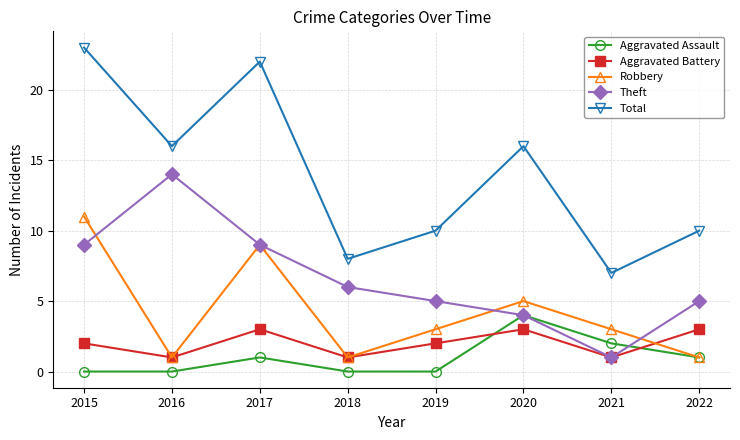

Where is the first local minimum for Total?

2016